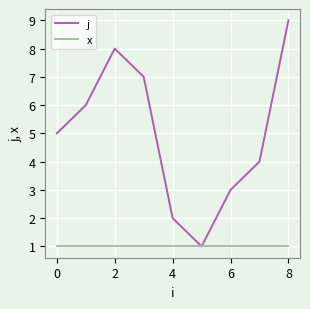

Which series has the widest spread of values?

j